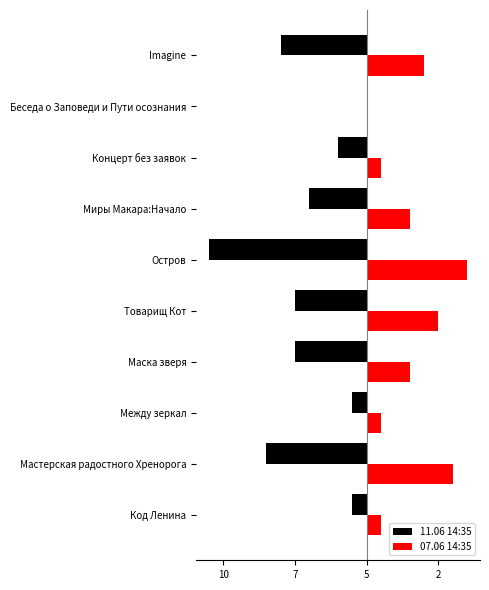

What are all the series names shown in the legend?

11.06 14:35, 07.06 14:35